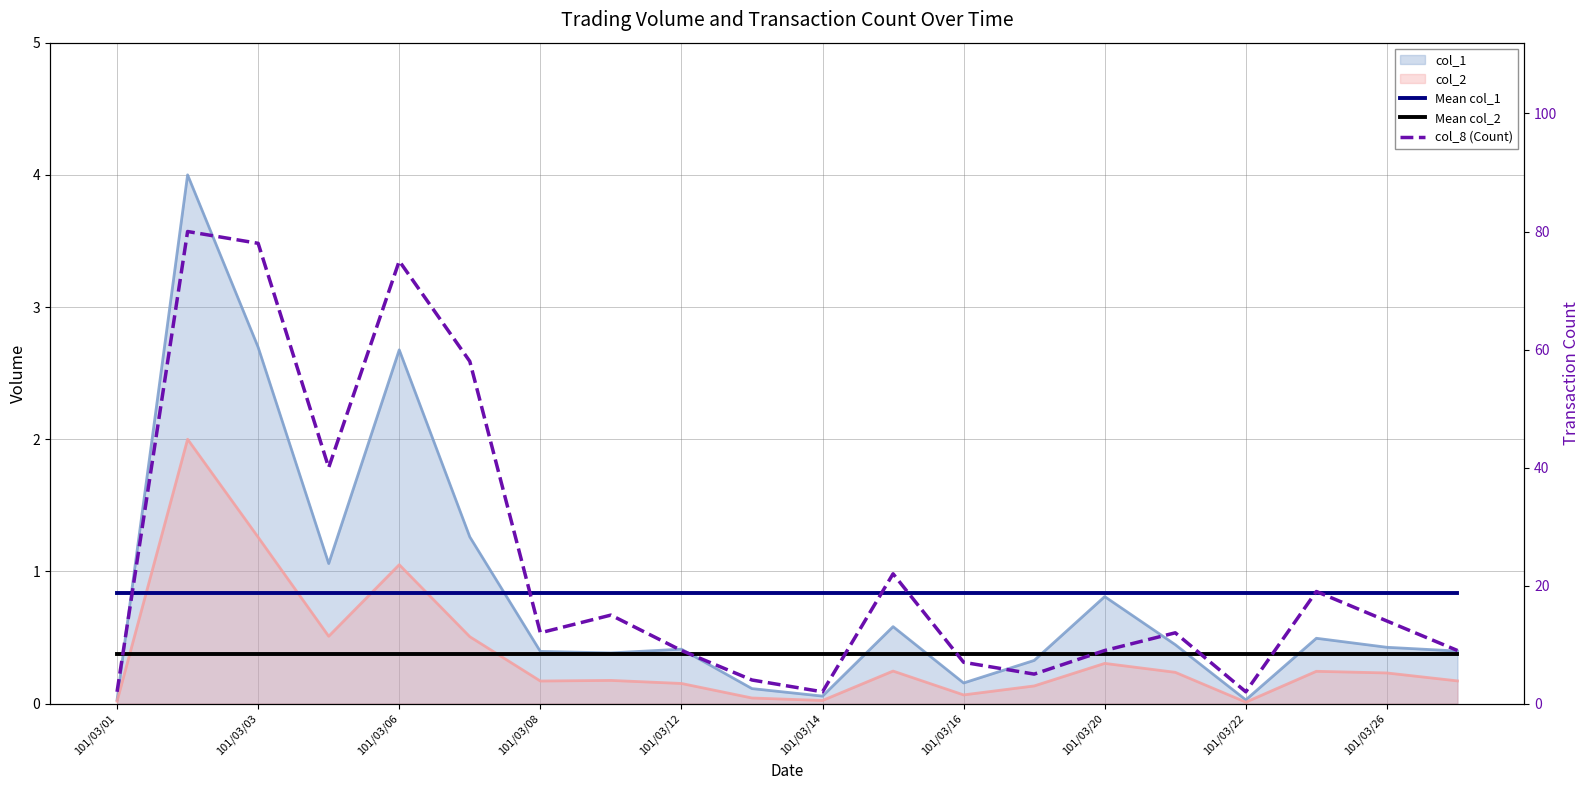

Does the chart display data point markers on the line(s)?

No